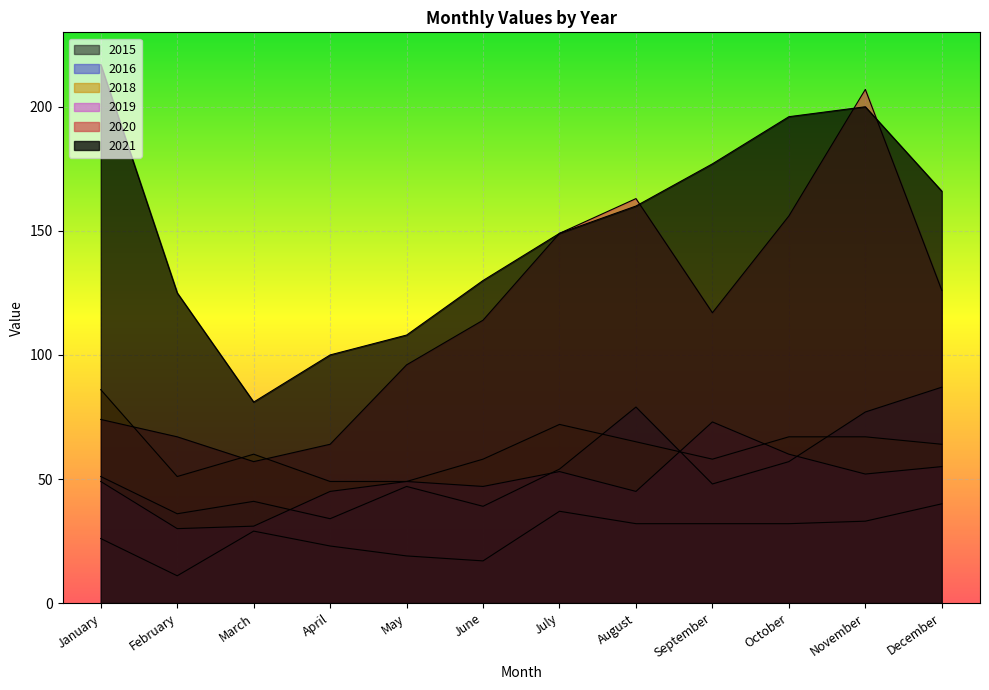

What is the difference between the highest and lowest values at May?

89